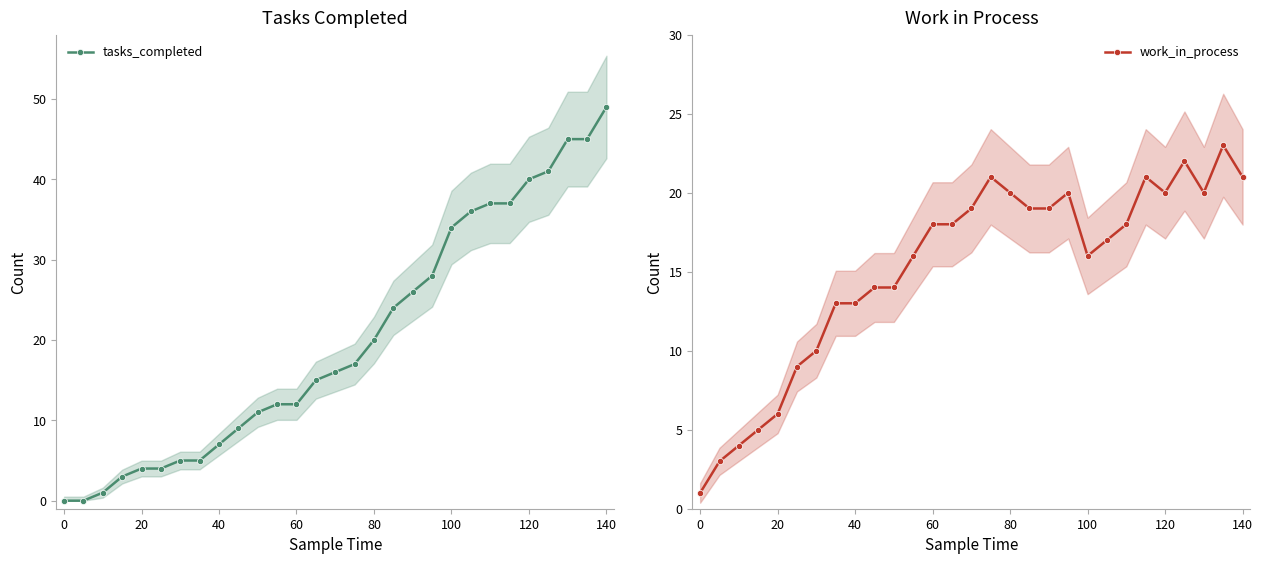

Is it true that work_in_process equals 8 at 20?

False